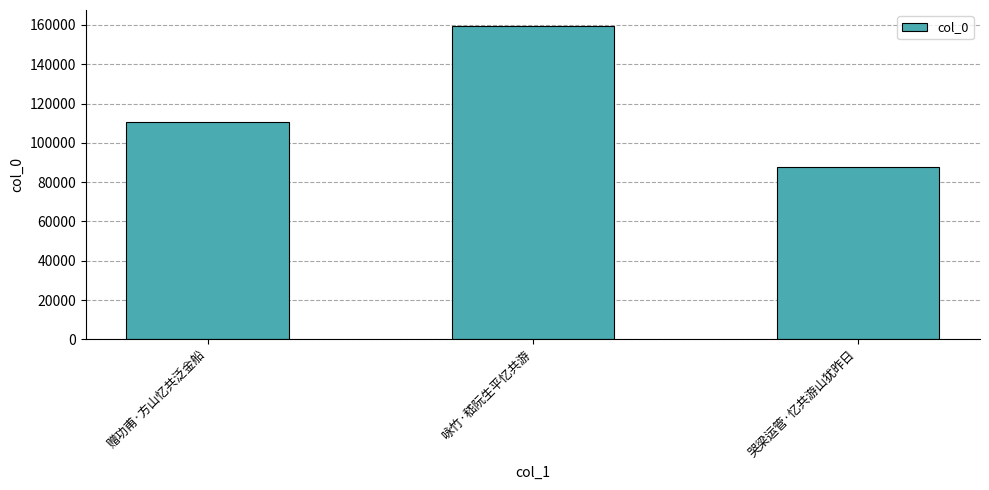

What position from the left is 哭梁运管·忆共游山犹昨日?

3